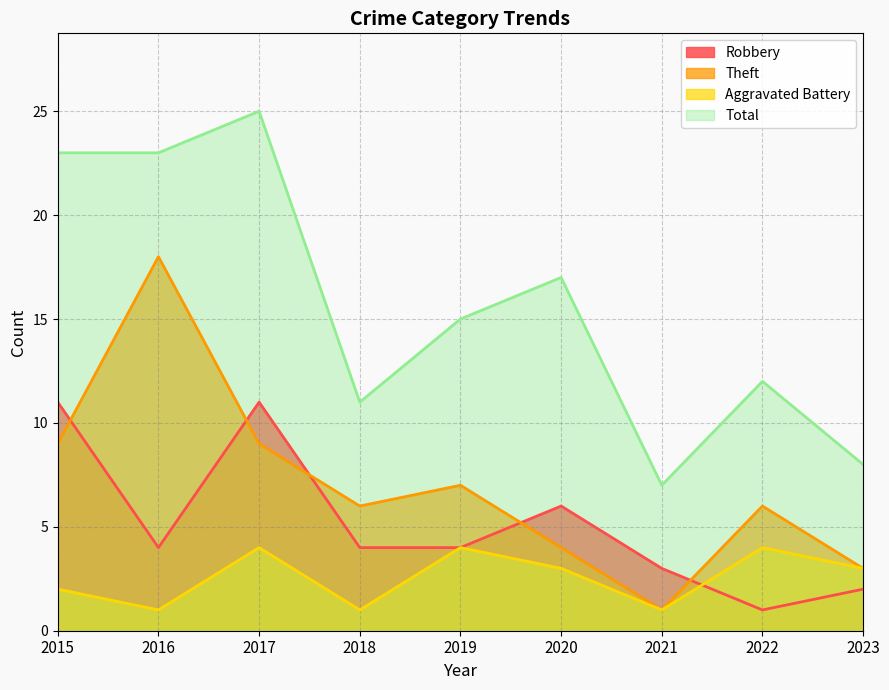

Is it true that Robbery equals 4 at 2020?

False